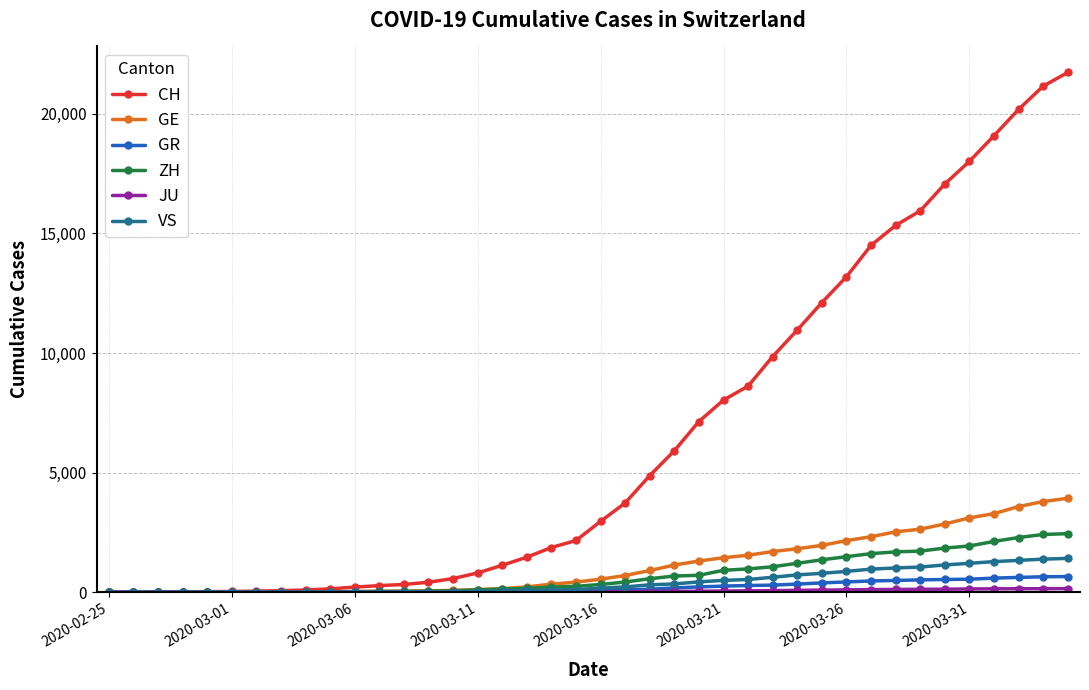

Which series has the widest spread of values?

CH